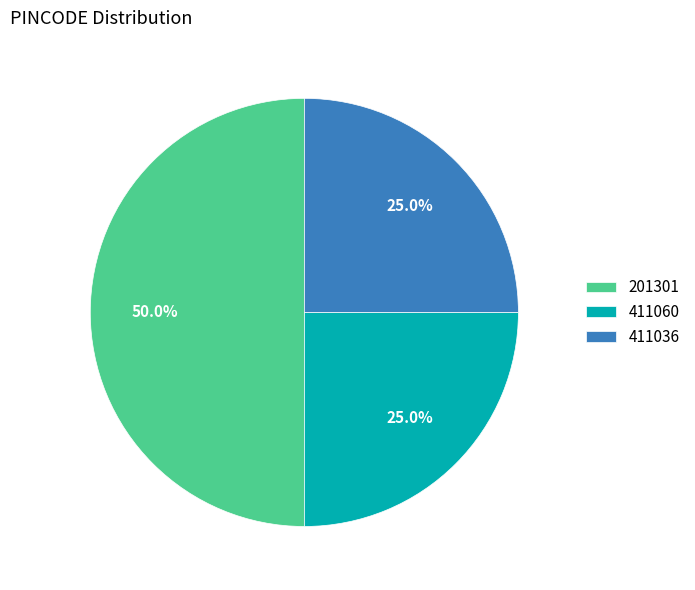

Which slice is the largest?

201301